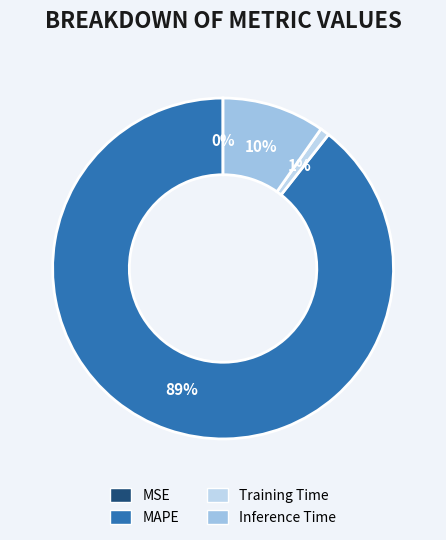

What is the largest slice in the pie chart?

MAPE